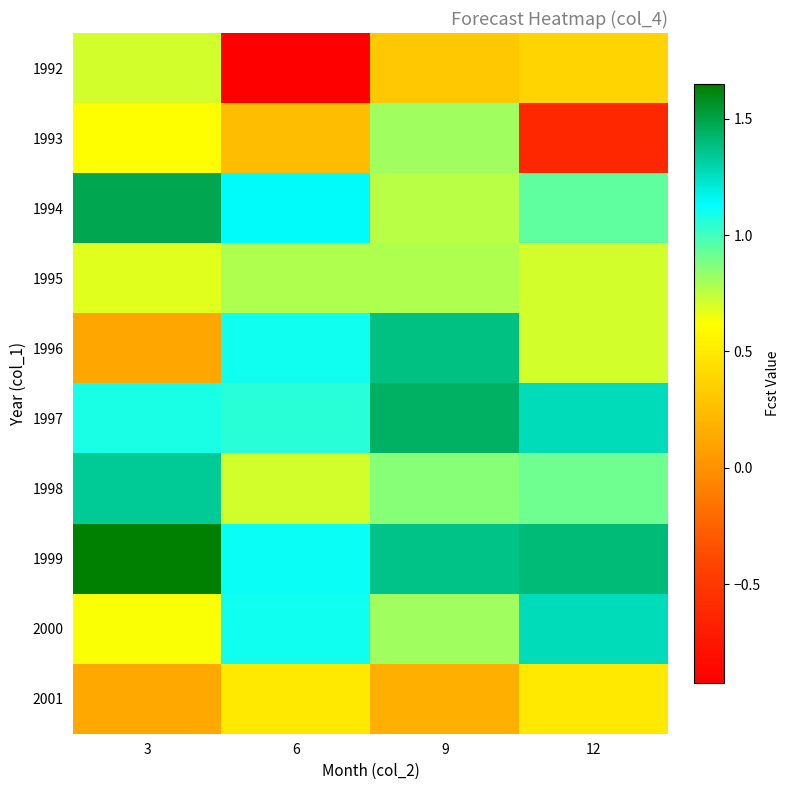

At which category is the sum across all series the highest?

9